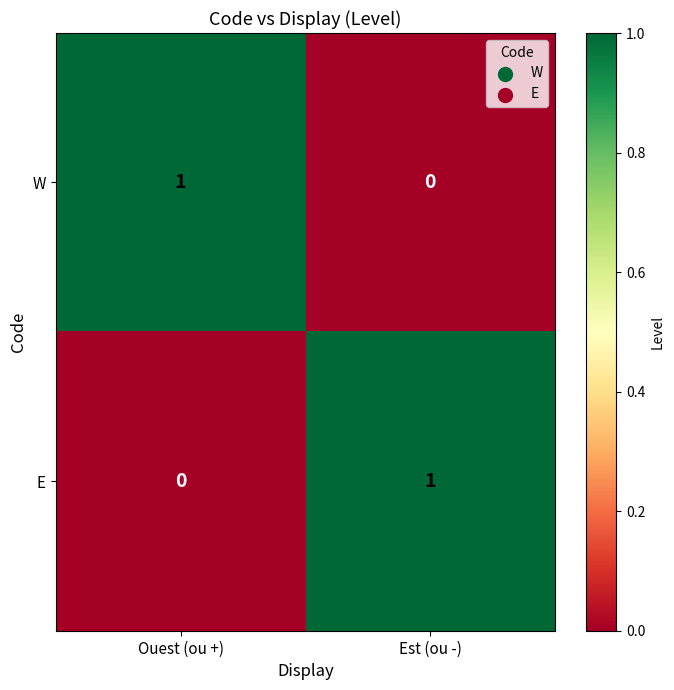

At which label is E closest to 0?

Ouest (ou +)